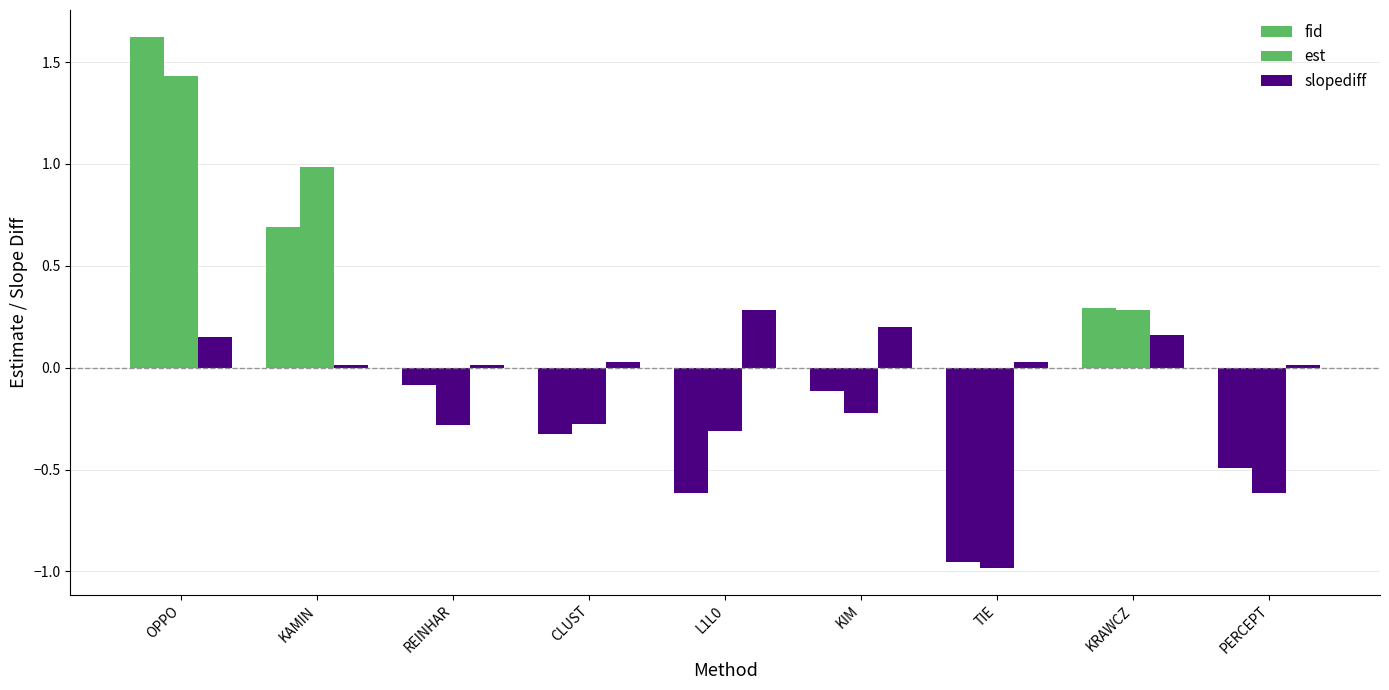

What is the total value across all series at TIE?

-1.9